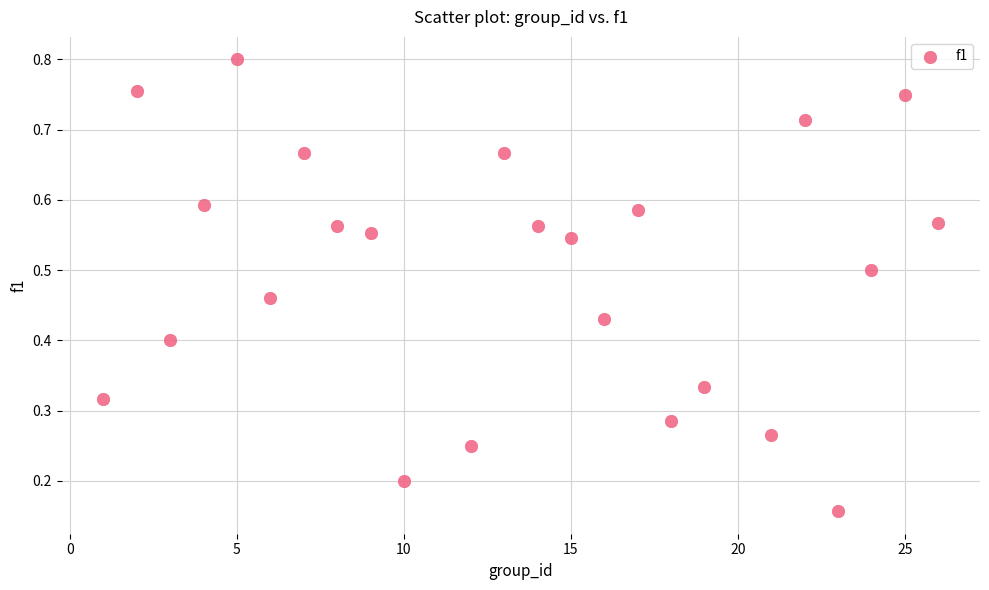

What is the range of X values (max minus min)?

25.0